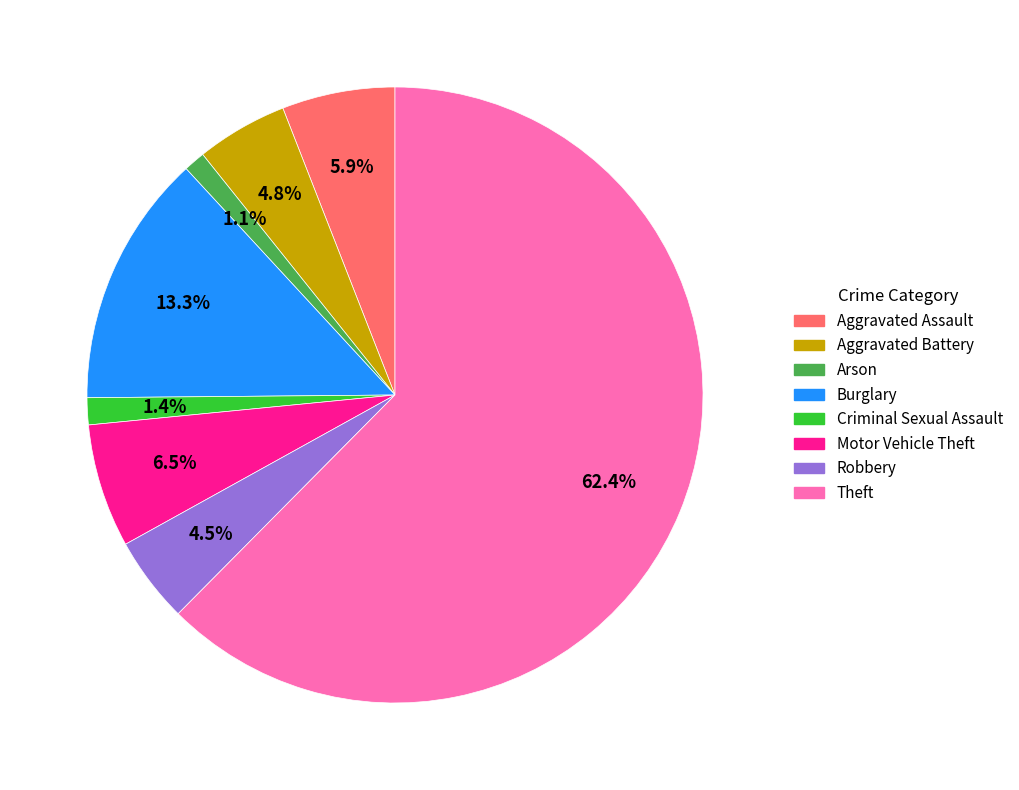

Which has a higher value, Aggravated Assault or Arson?

Aggravated Assault